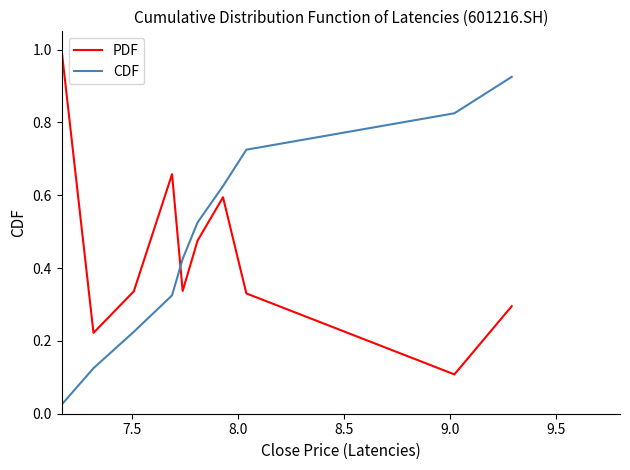

How many times do PDF and CDF cross each other?

1